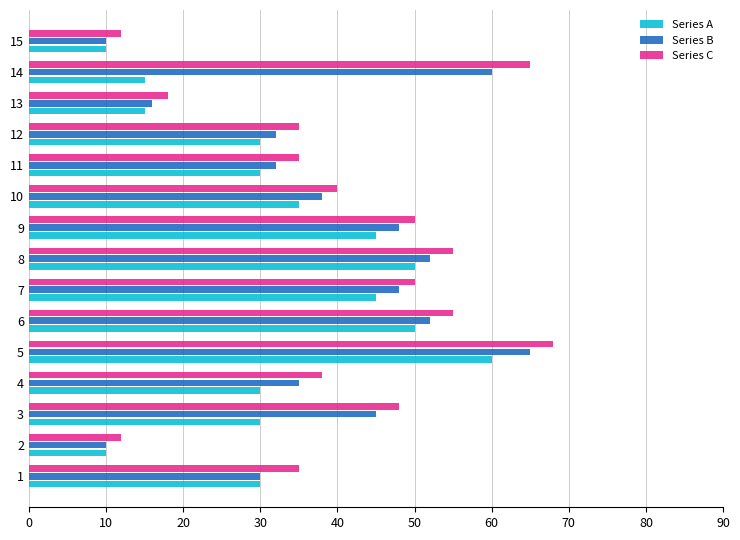

What is the lowest value of the Series B series?

10